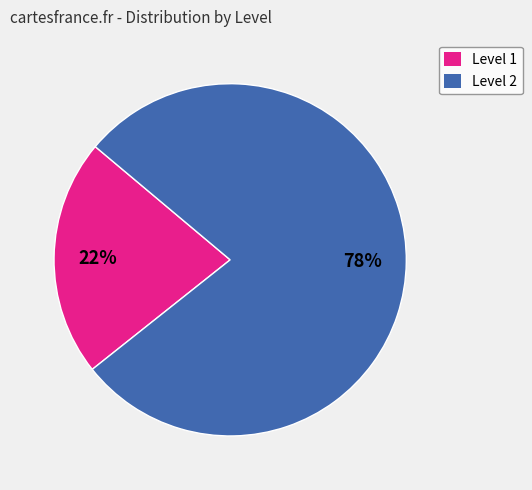

Which category has the biggest portion of the pie?

Level 2